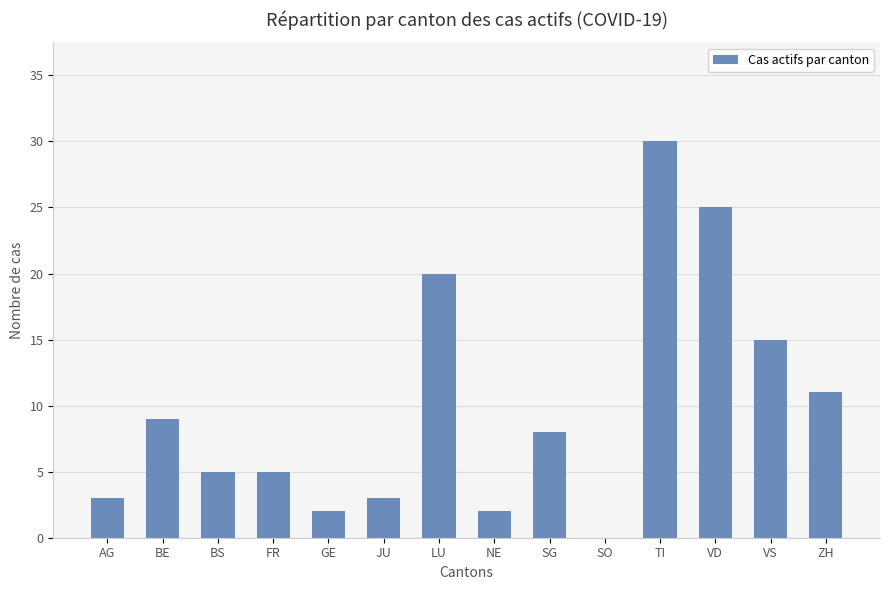

What is the maximum value shown in the chart?

30